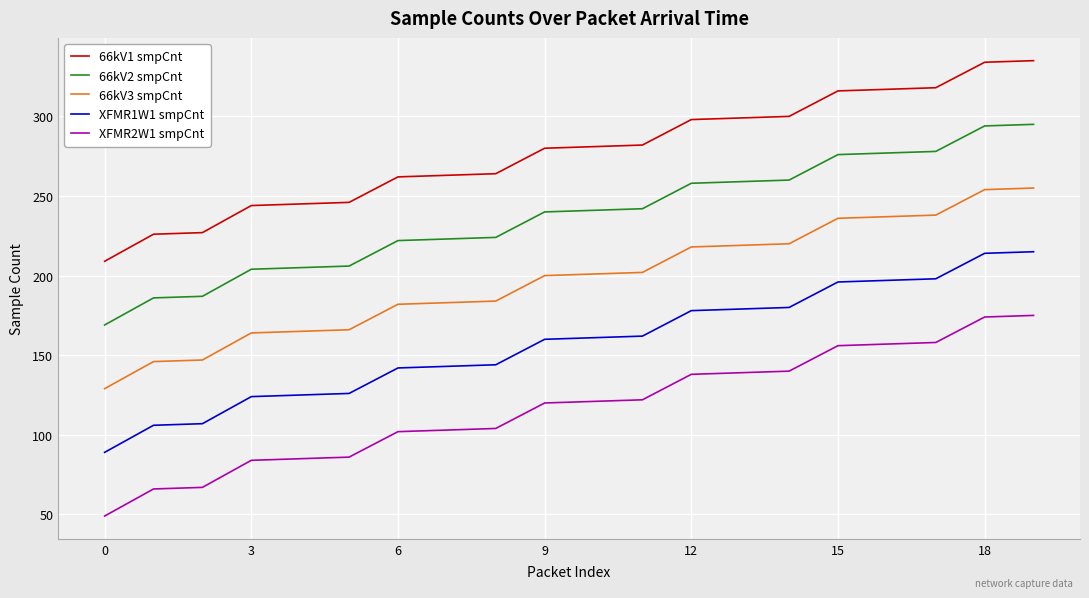

True or false: XFMR1W1 smpCnt and 66kV2 smpCnt intersect in this chart.

False